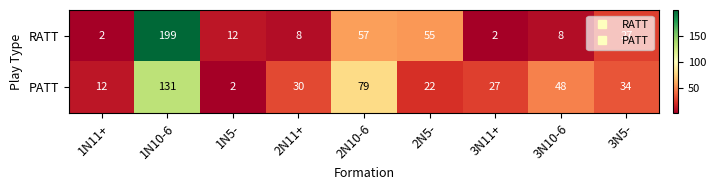

Rank the series at 2N10-6 from lowest to highest value.

RATT, PATT